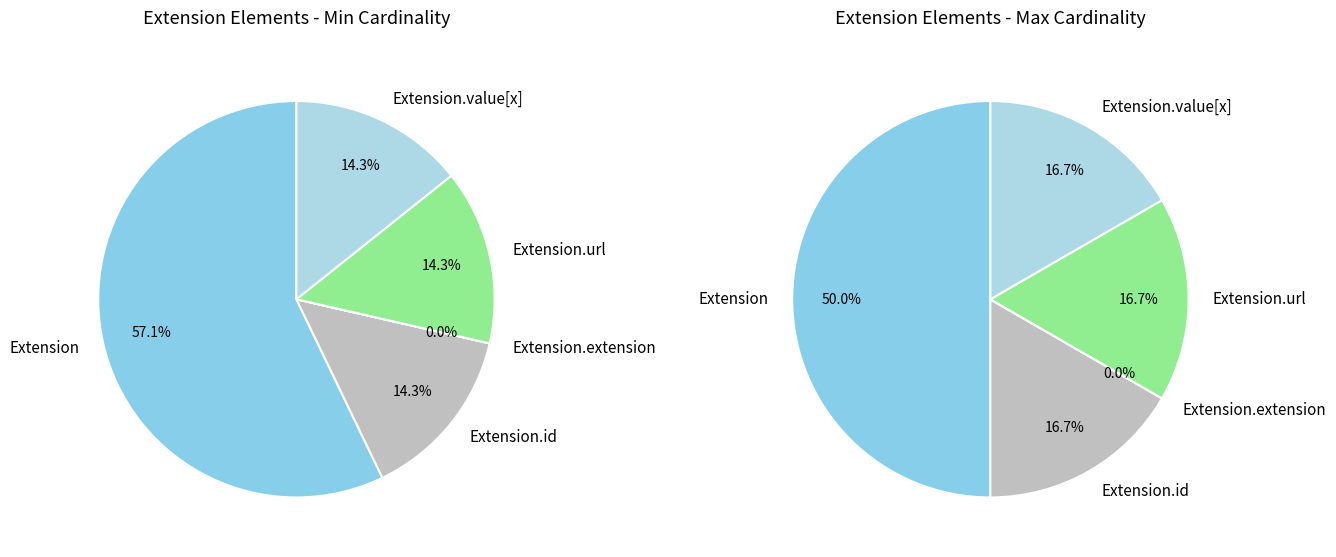

How many segments does this pie chart have?

5